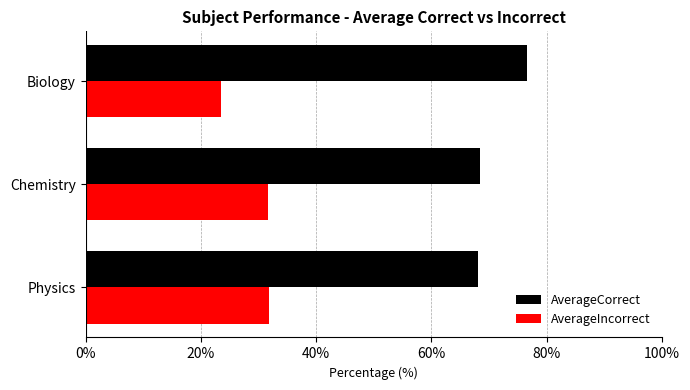

What value does the AverageIncorrect series have at Physics?

31.9